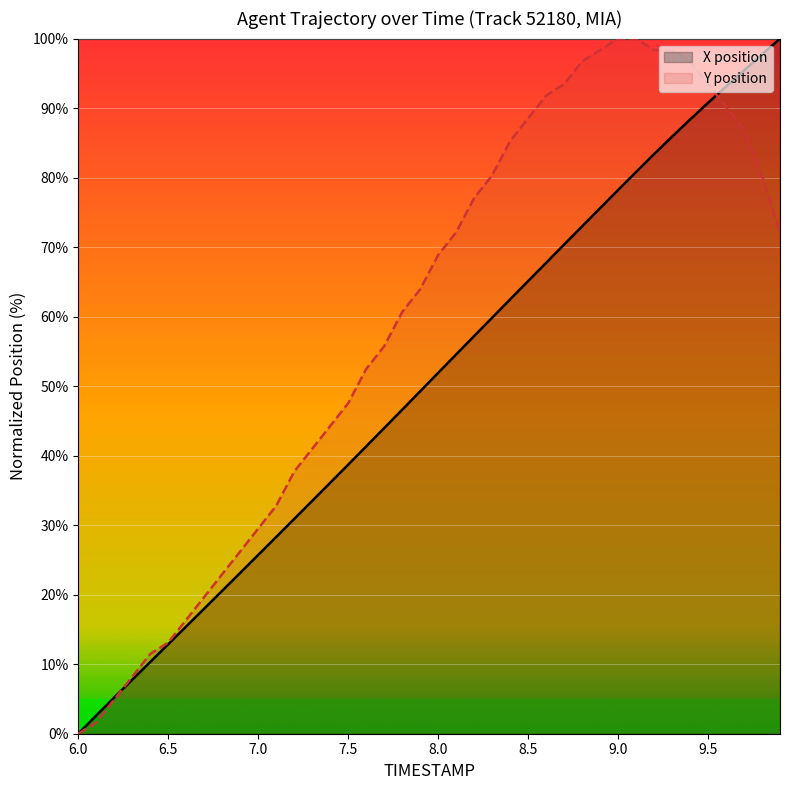

What is the difference between the highest and lowest values at 7.0?

3.8